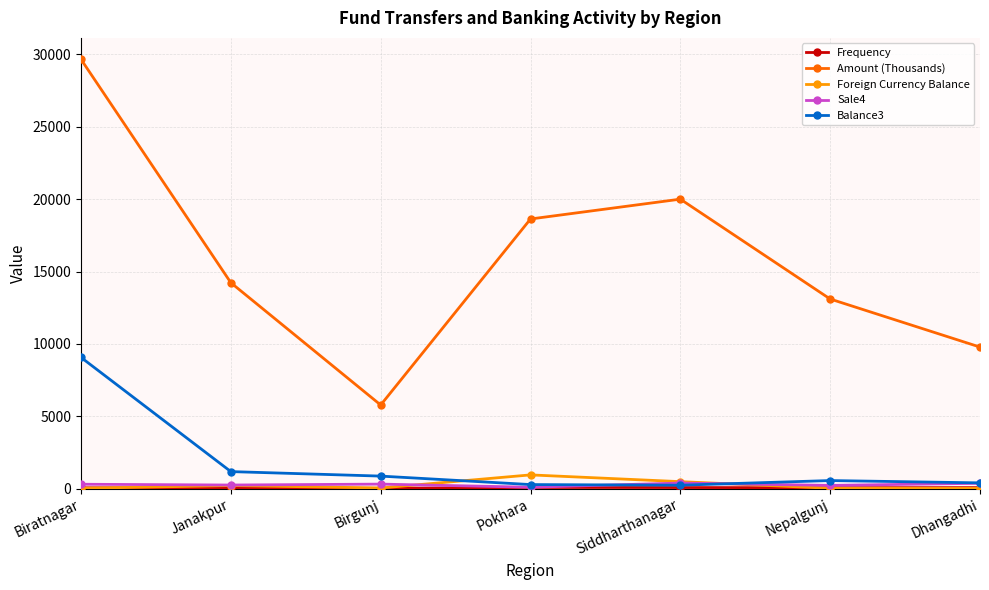

The Amount (Thousands) series shows 8262.4 at Birgunj. True or false?

False